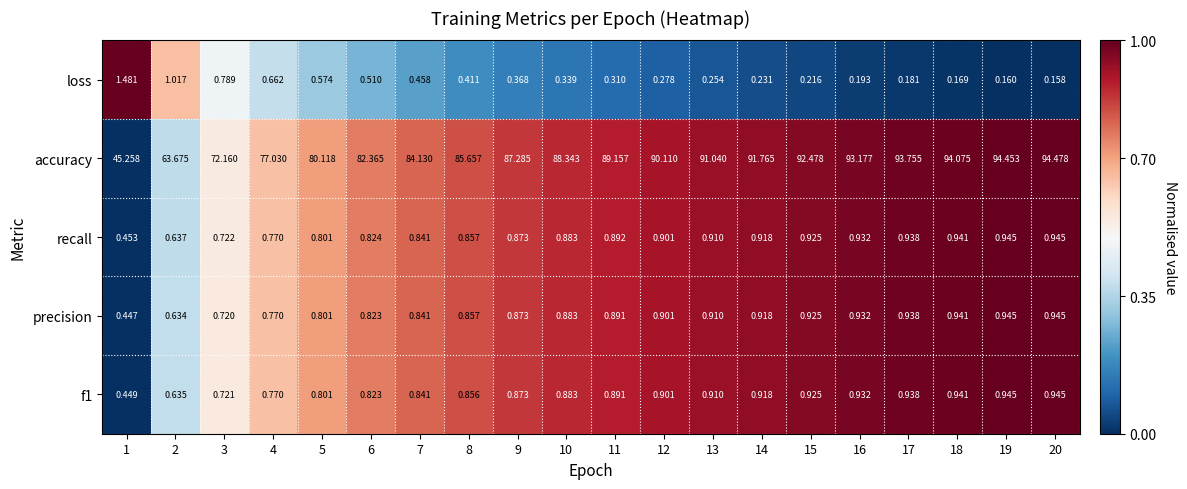

Between 16 and 18, which series saw the biggest shift?

accuracy